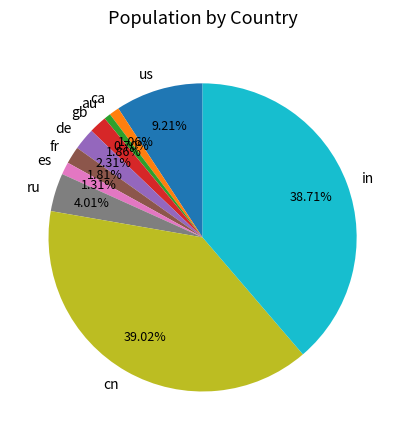

Count the number of slices in the pie.

10